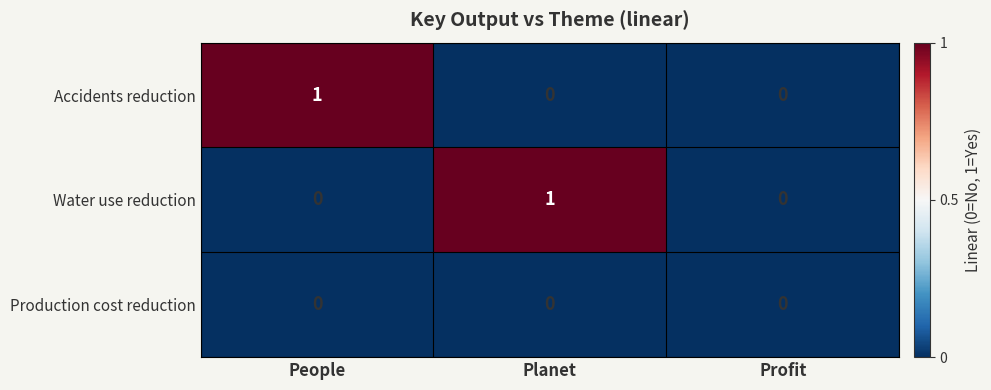

How many series are shown in this chart?

3